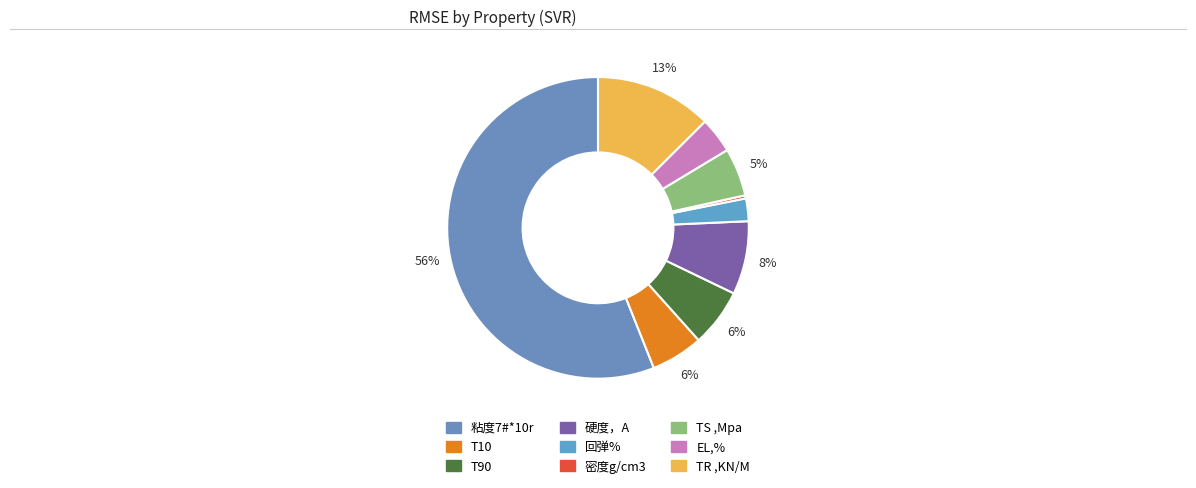

What percentage is the TR ,KN/M slice, to the nearest percent?

13%